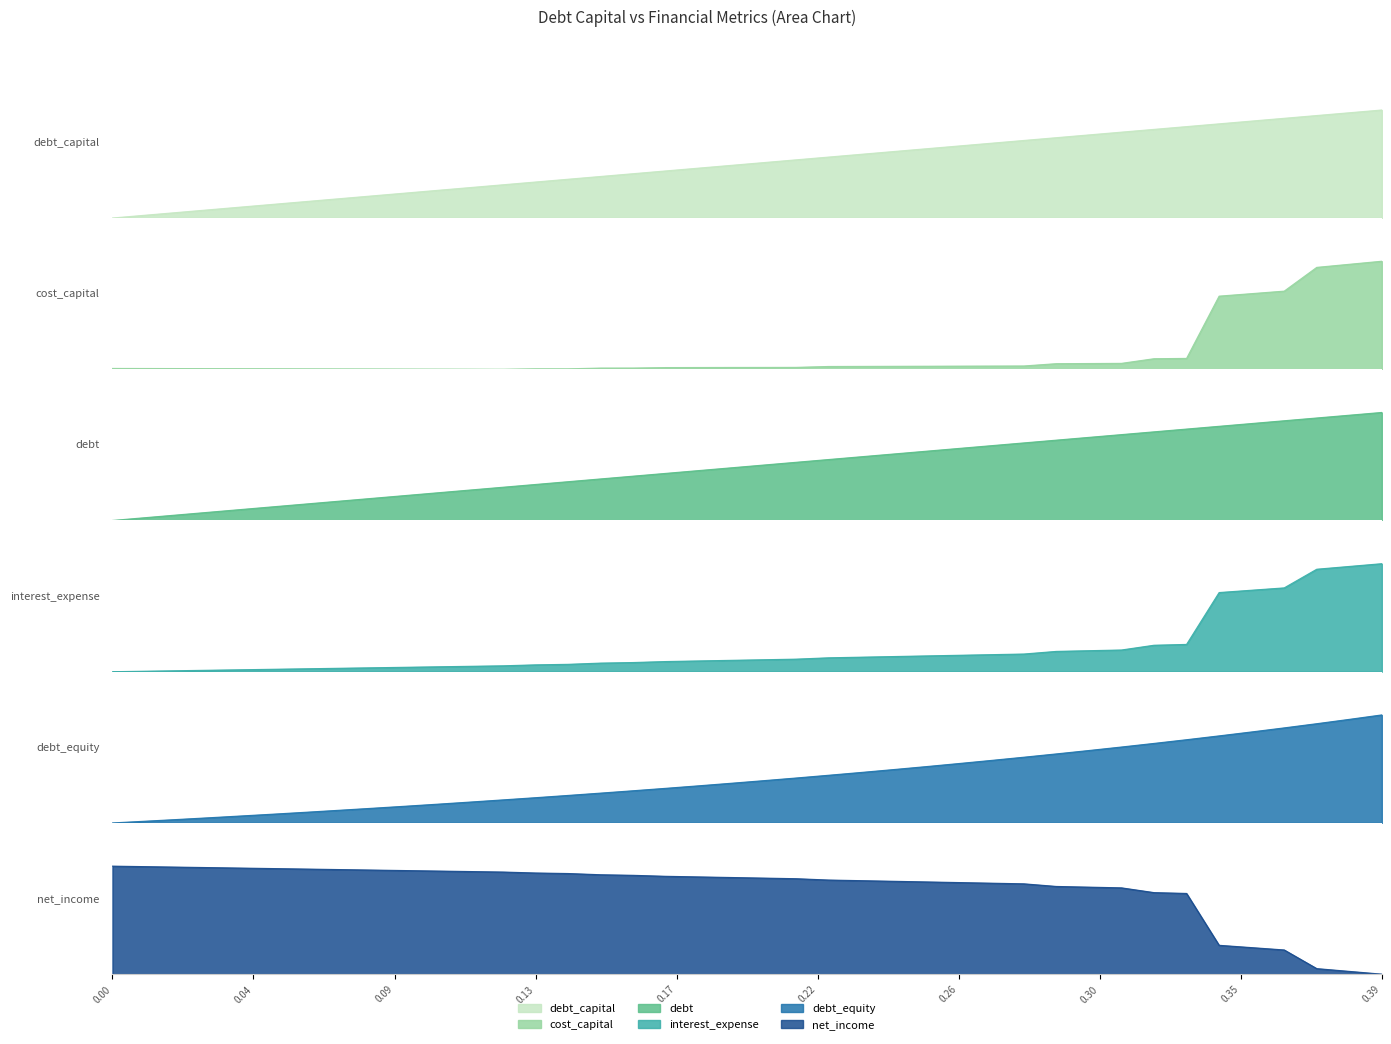

Between 0.21 and 0.06, which is larger?

0.21